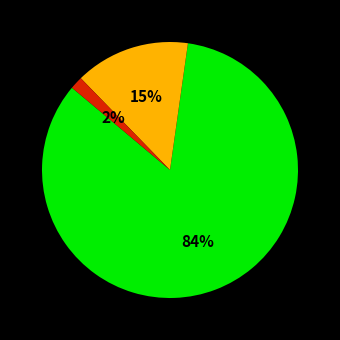

Is there any slice that represents more than half of the pie?

Yes